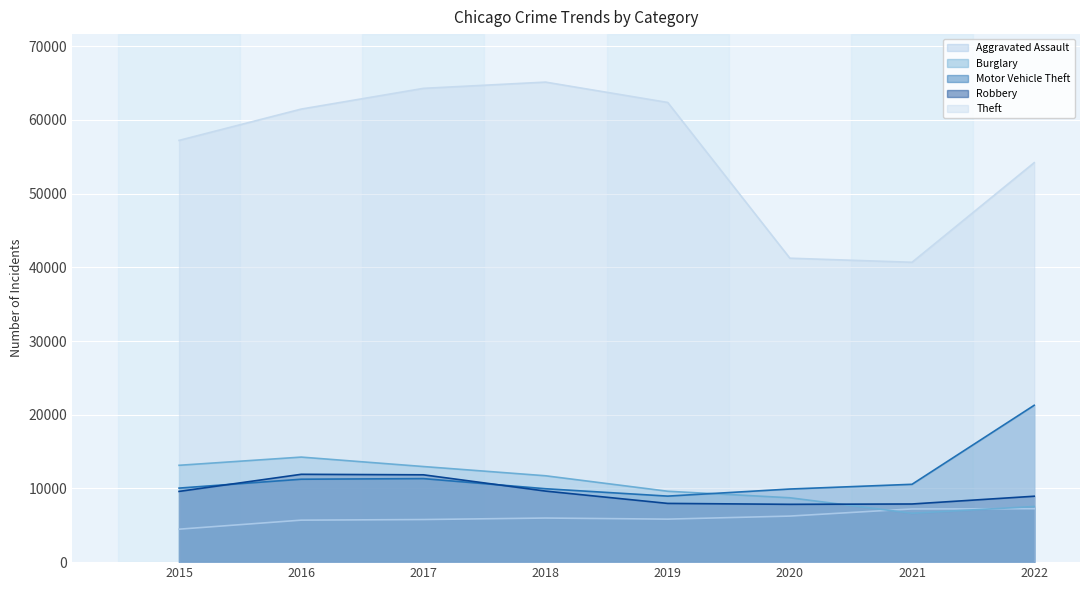

At which category is the sum across all series the highest?

2017